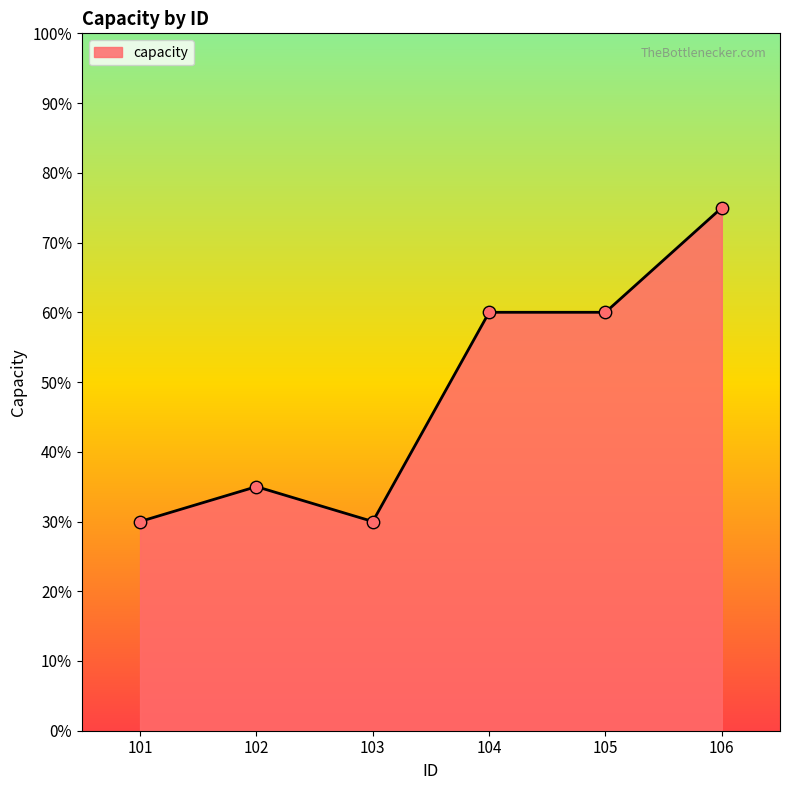

What is the change in value from 102 to 104?

+25